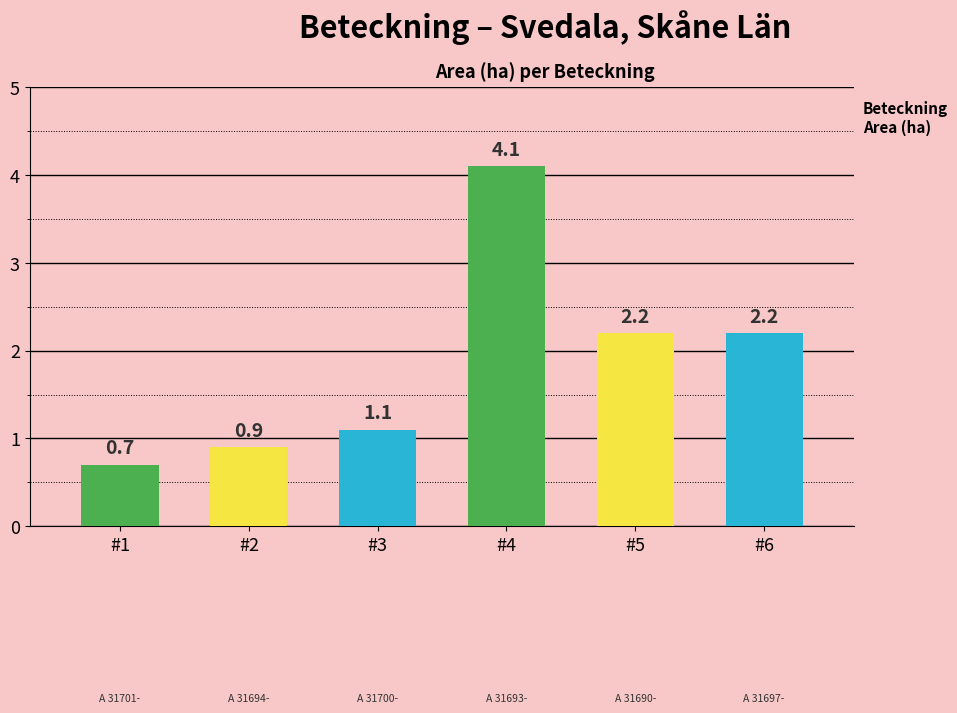

What position from the left is A 31690-2023?

5